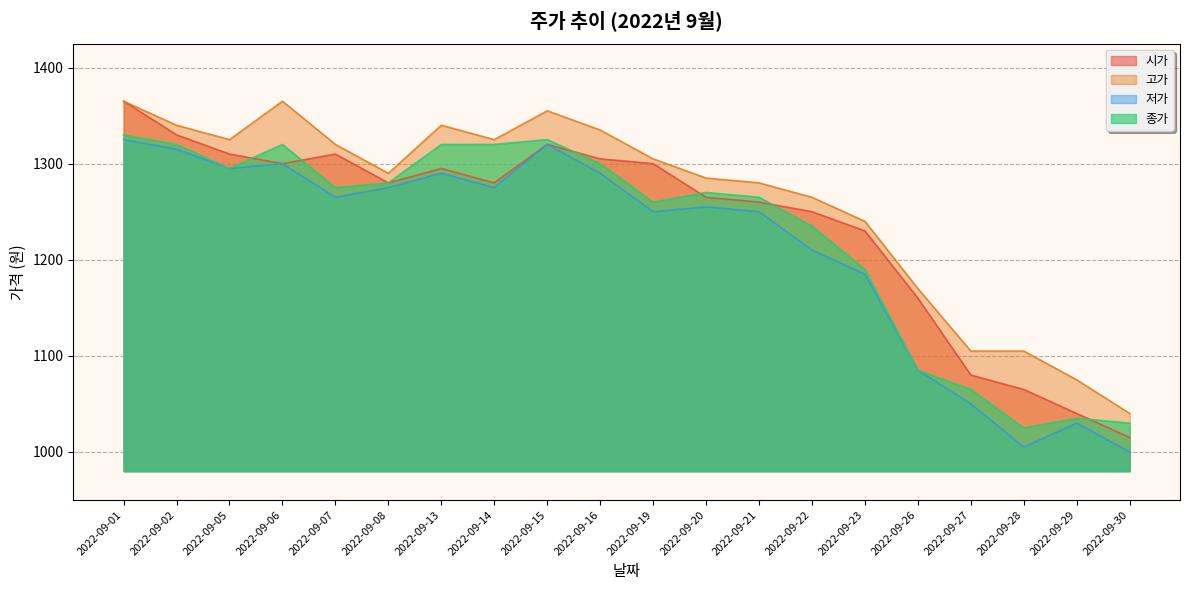

List the series in order of their overall mean, lowest first.

저가, 종가, 시가, 고가